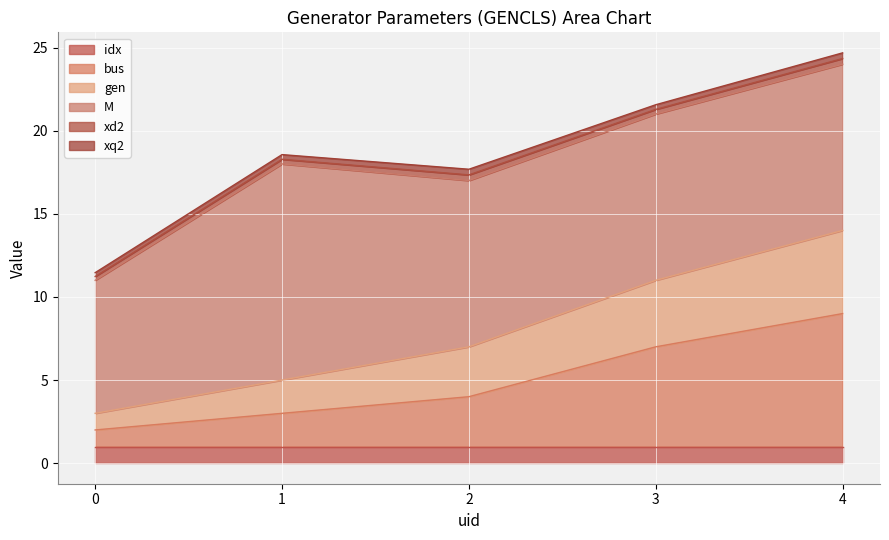

Is the value of bus at 1 greater than the value of xq2 at 3?

Yes